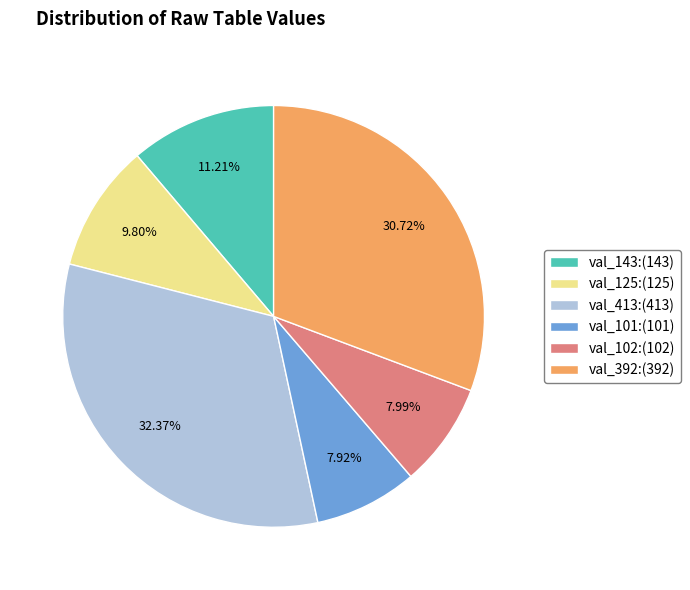

Does val_392:(392) account for over 50% of the chart?

No